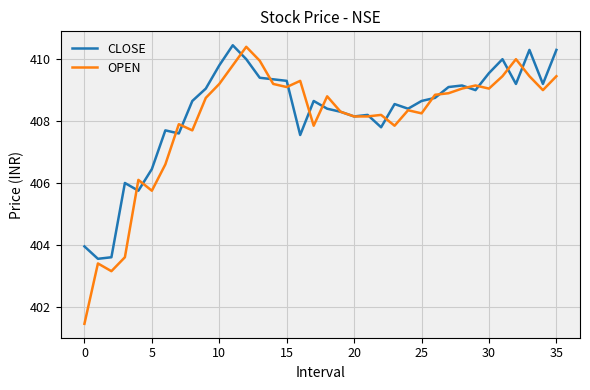

Which series has the widest spread of values?

OPEN